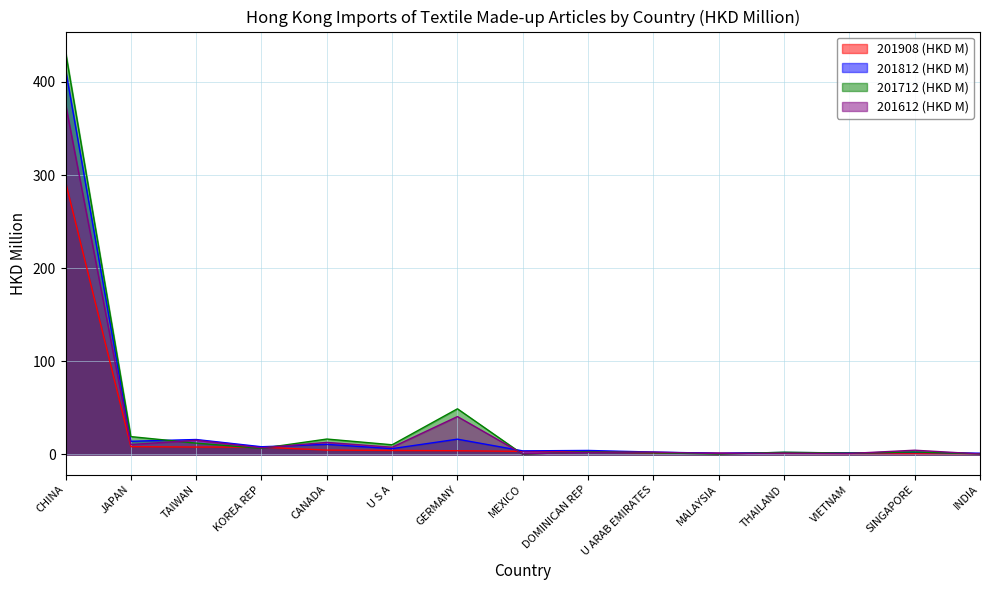

Rank the series by their maximum value, from lowest to highest.

201908 (HKD M), 201612 (HKD M), 201812 (HKD M), 201712 (HKD M)